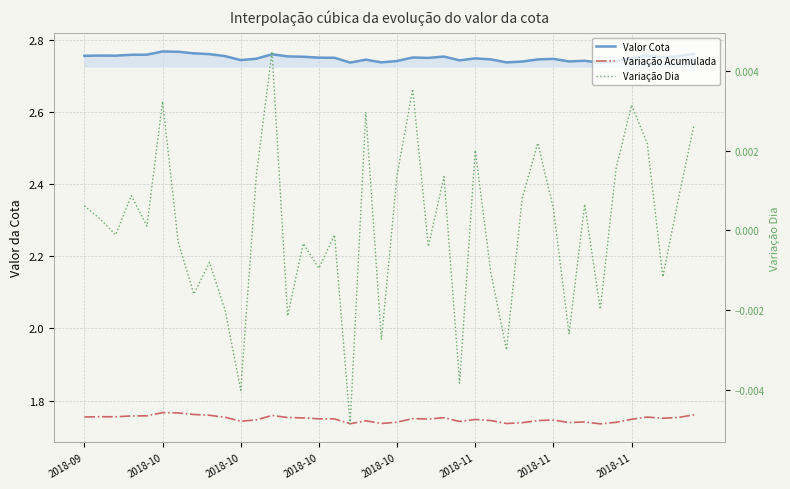

What is the maximum value for Valor Cota?

2.8